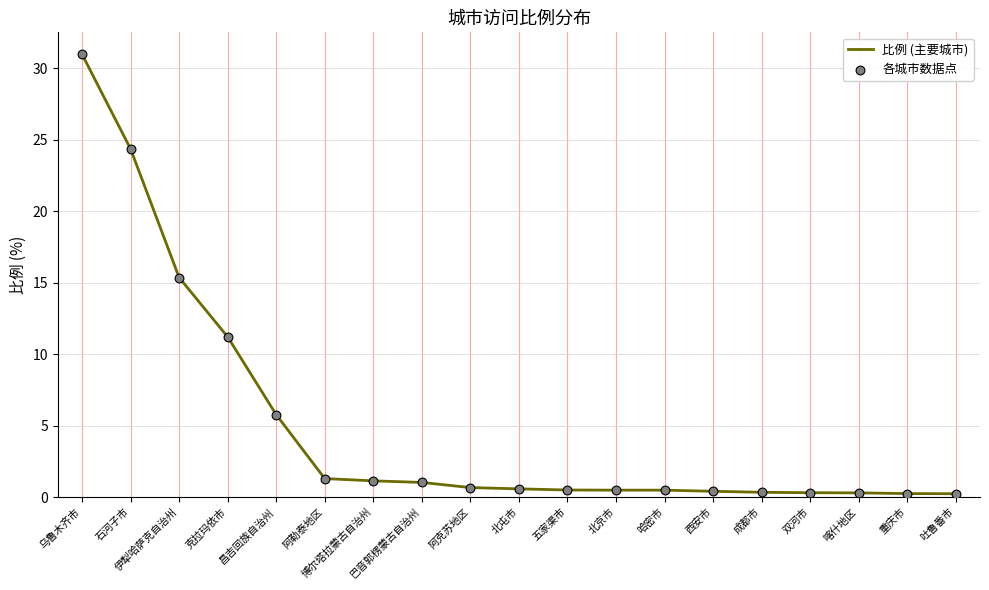

Is it true that the value at 阿克苏地区 is 0.7?

True